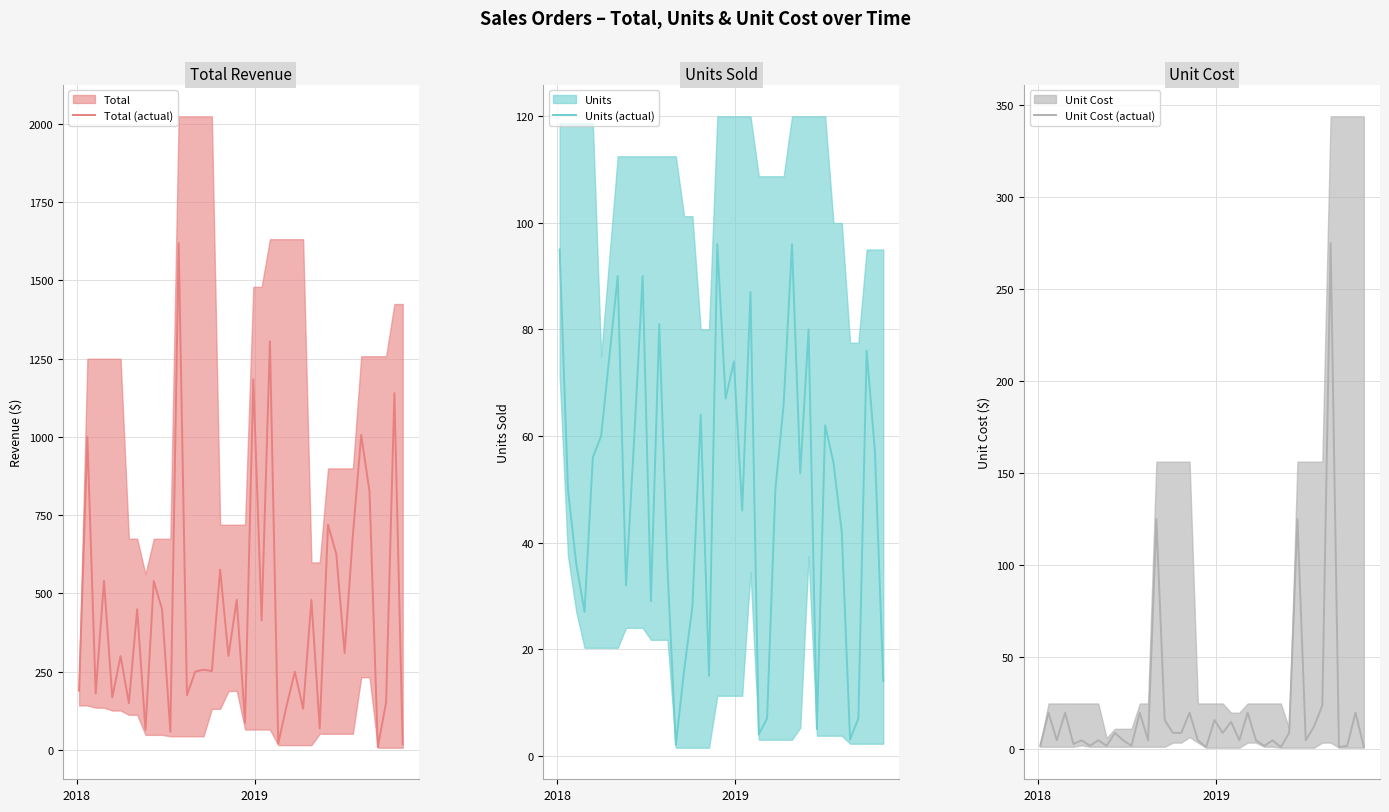

How many lines are shown in the chart?

3